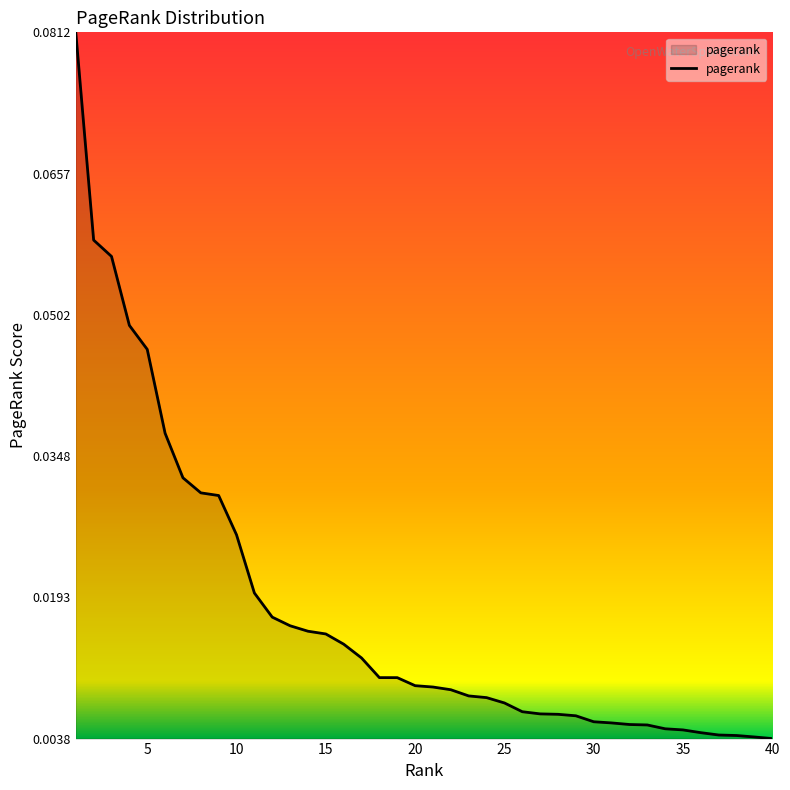

What is the greatest value displayed?

0.1